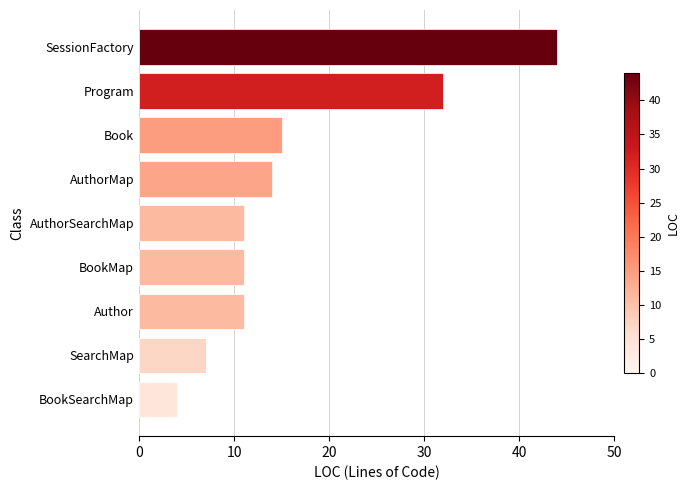

Does the chart contain any negative values?

No